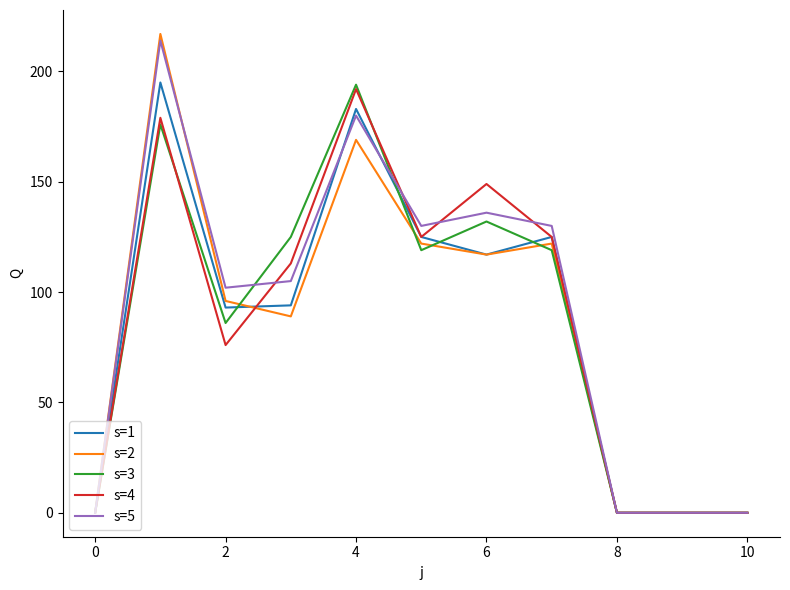

What is the sum of all s=2 values?

932